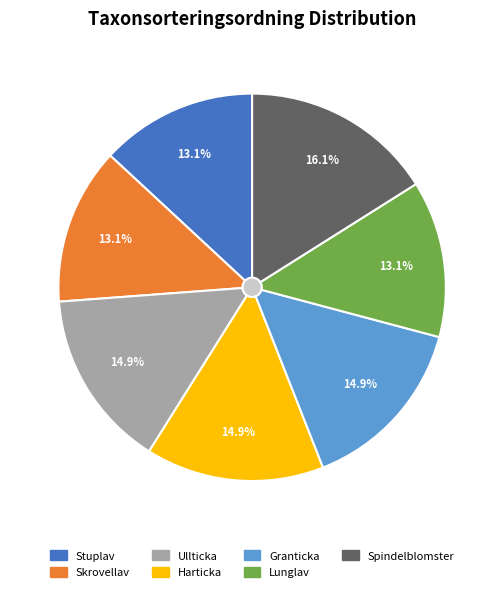

Is the sum of Spindelblomster and Skrovellav greater than half?

No